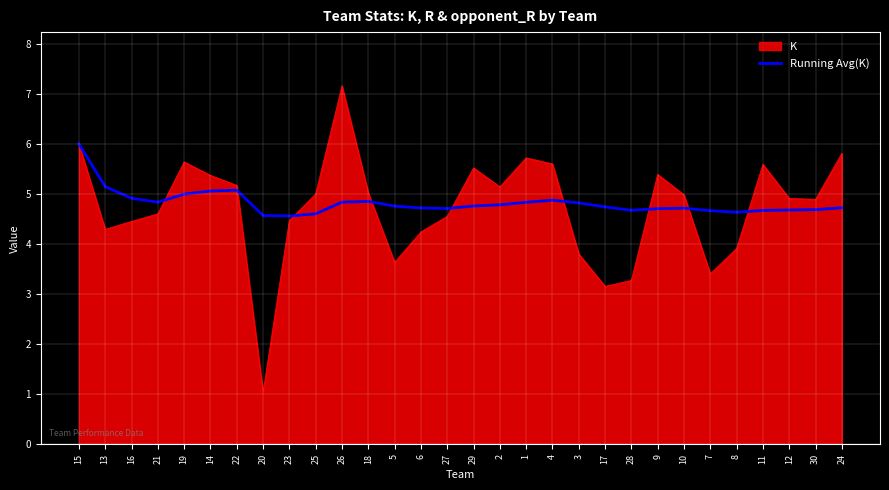

What is the approximate value of Running Avg(K) at 22?

5.1